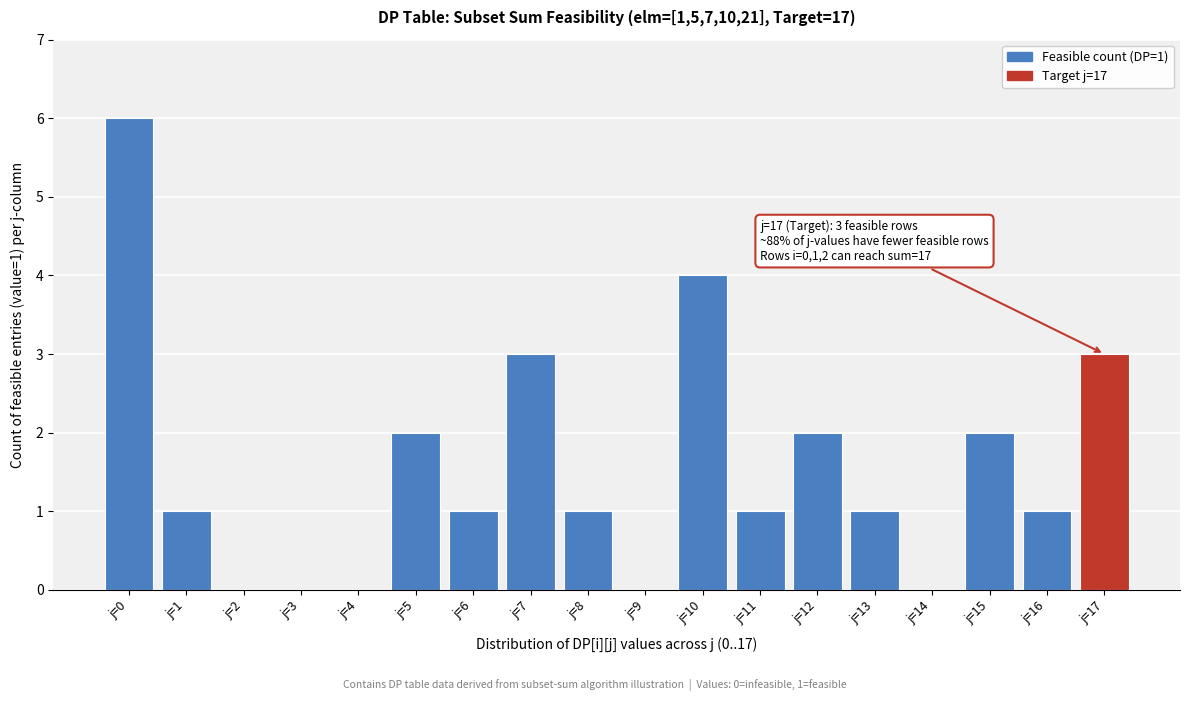

Reading left to right, extract all data points from this chart.

j=0=6	j=1=1	j=2=0	j=3=0	j=4=0	j=5=2	j=6=1	j=7=3	j=8=1	j=9=0	j=10=4	j=11=1	j=12=2	j=13=1	j=14=0	j=15=2	j=16=1	j=17=3